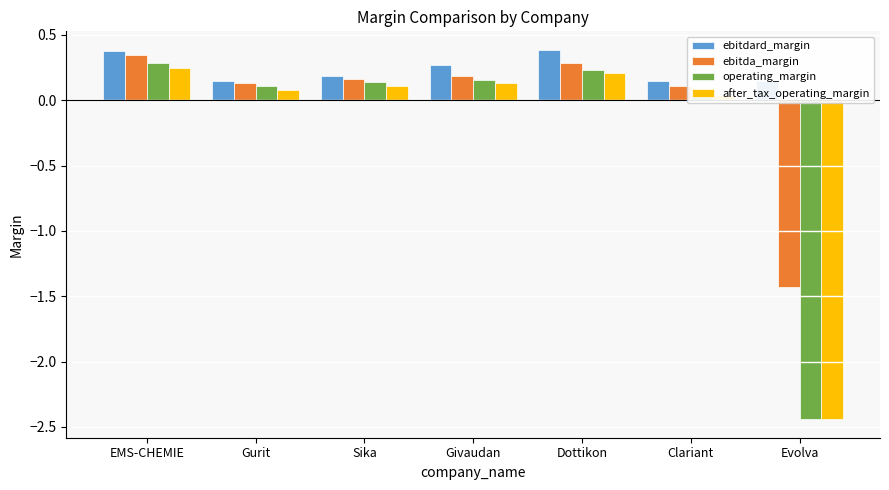

What is the greatest value displayed?

0.4